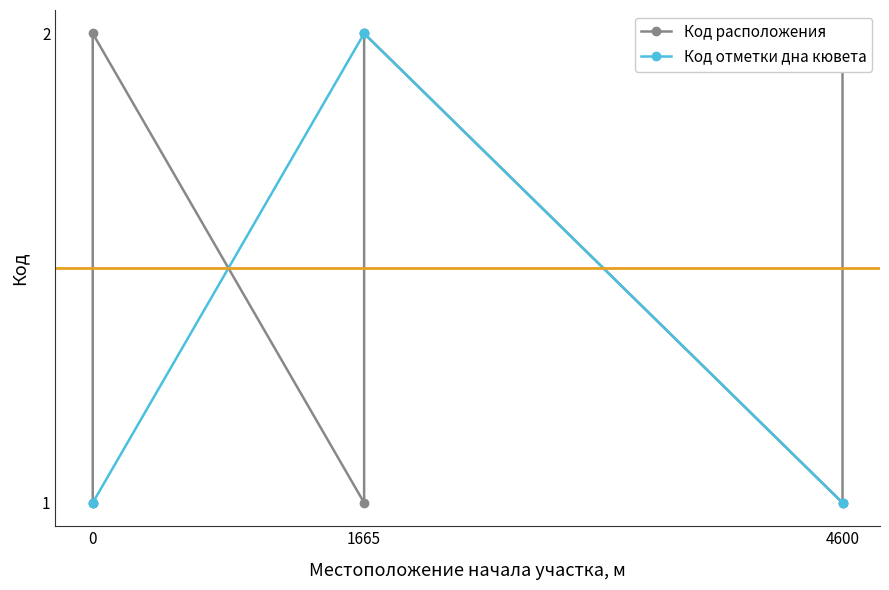

True or false: Код отметки дна кювета has more than 2 points higher than both neighbors.

False